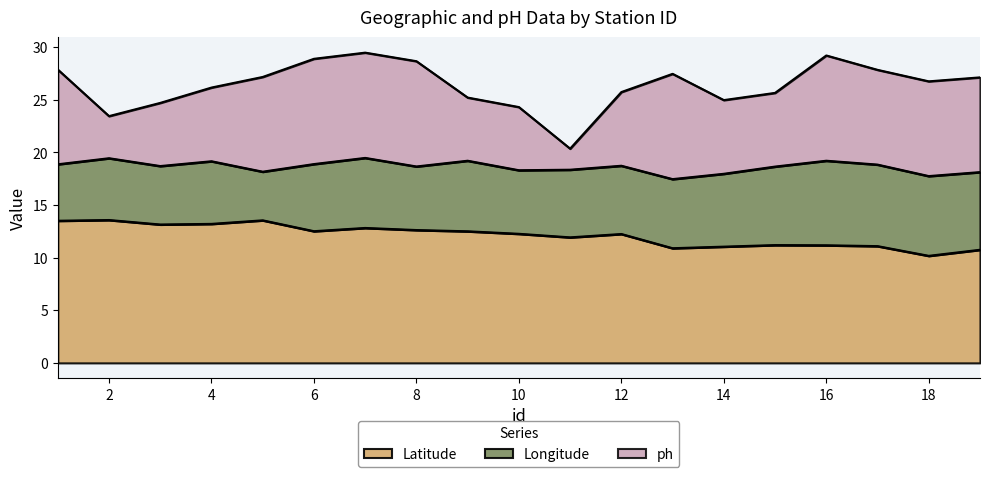

Between 12 and 19, which series saw the biggest shift?

ph